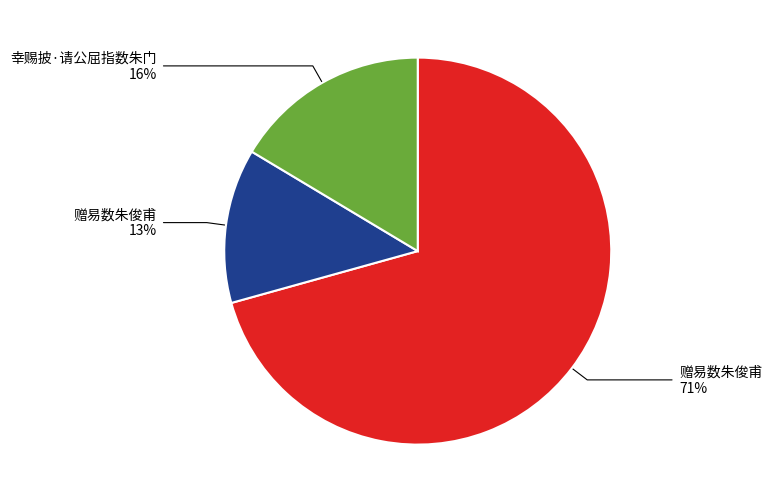

To the nearest percent, what is the difference between the largest and smallest slice percentages?

58%